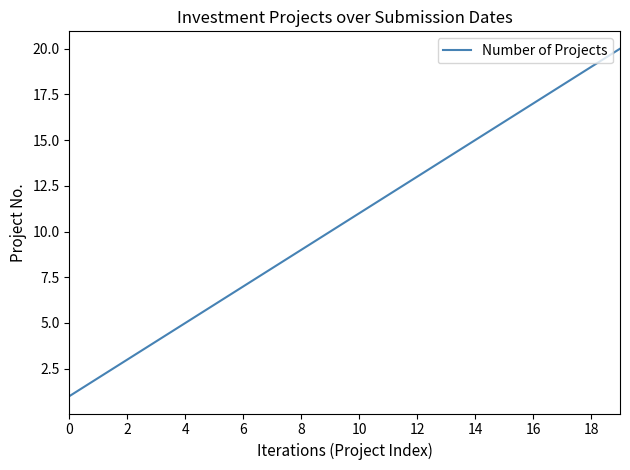

Does the chart have visible grid lines?

No